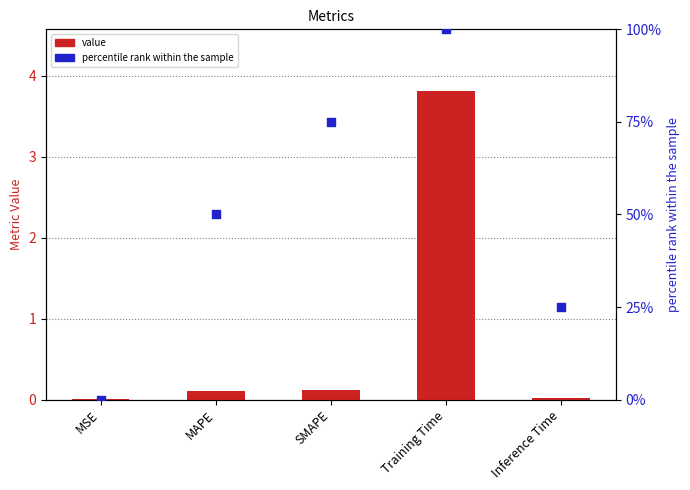

Which series has the largest total across all categories?

percentile rank within the sample